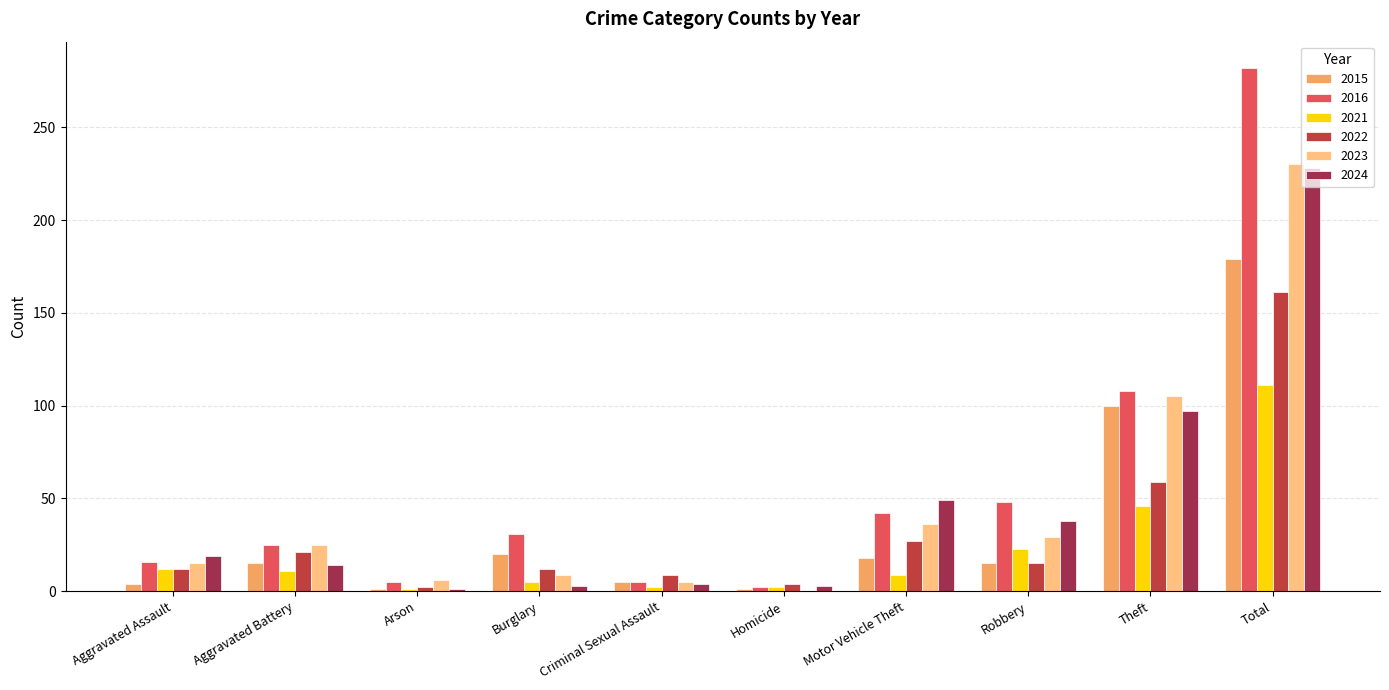

What is the highest value of the 2016 series?

282